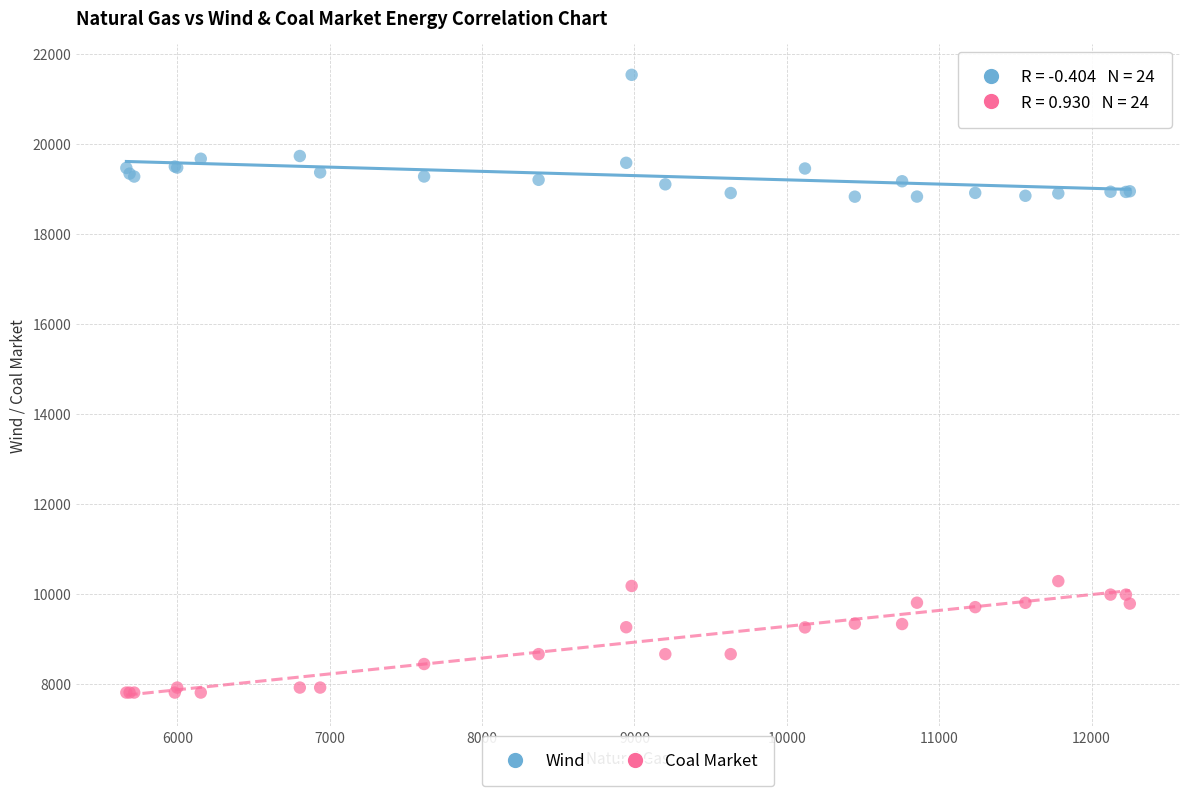

Which series contains the lowest Y value?

Coal Market